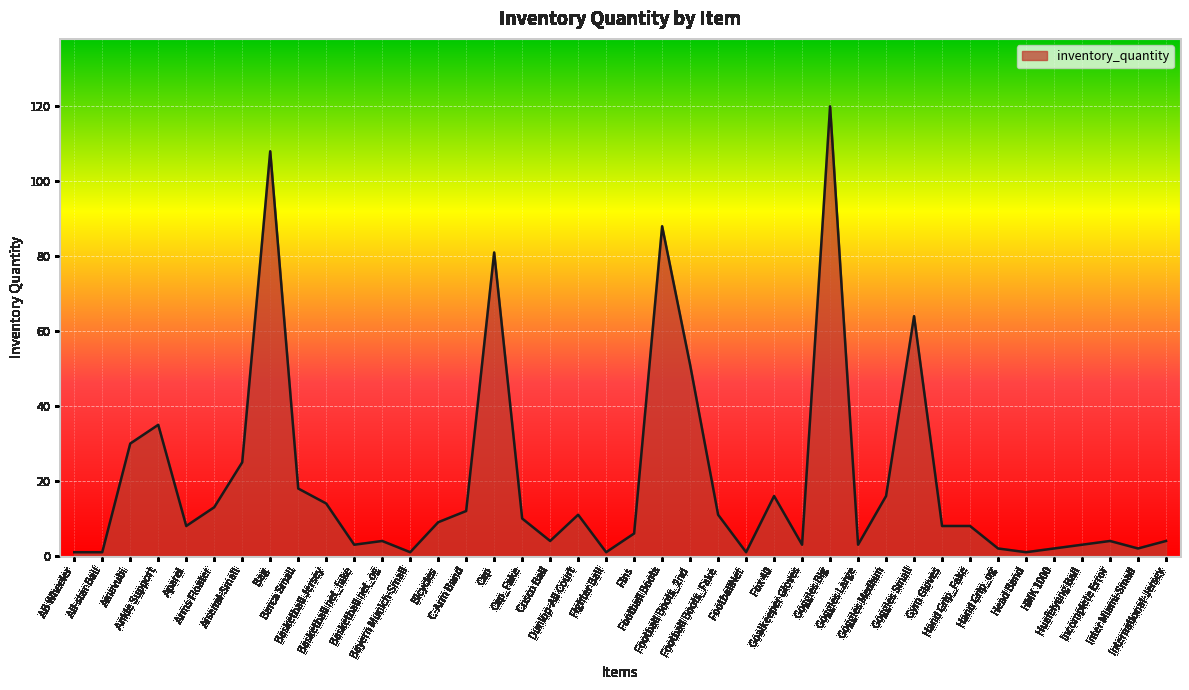

Reading left to right, list all the values displayed in this chart.

1	1	30	35	8	13	25	108	18	14	3	4	1	9	12	81	10	4	11	1	6	88	51	11	1	16	3	120	3	16	64	8	8	2	1	2	3	4	2	4